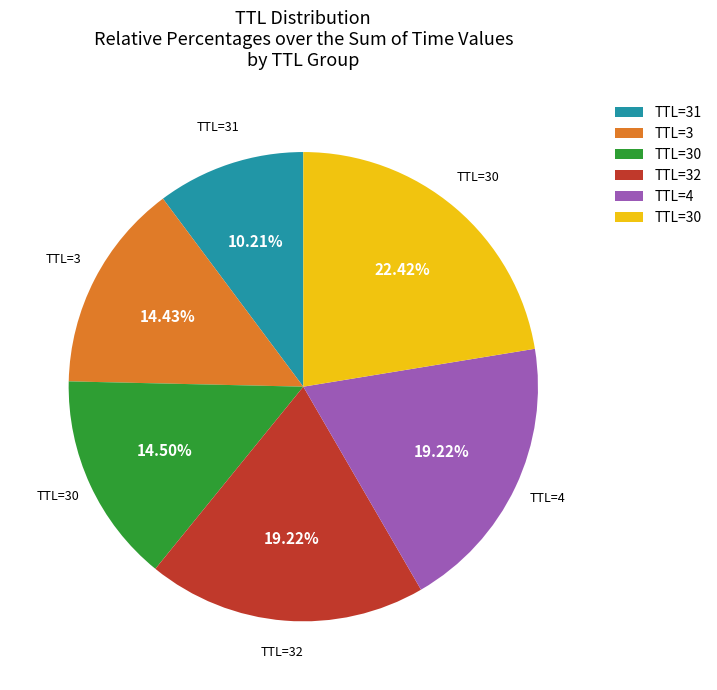

Does any single category account for the majority?

No